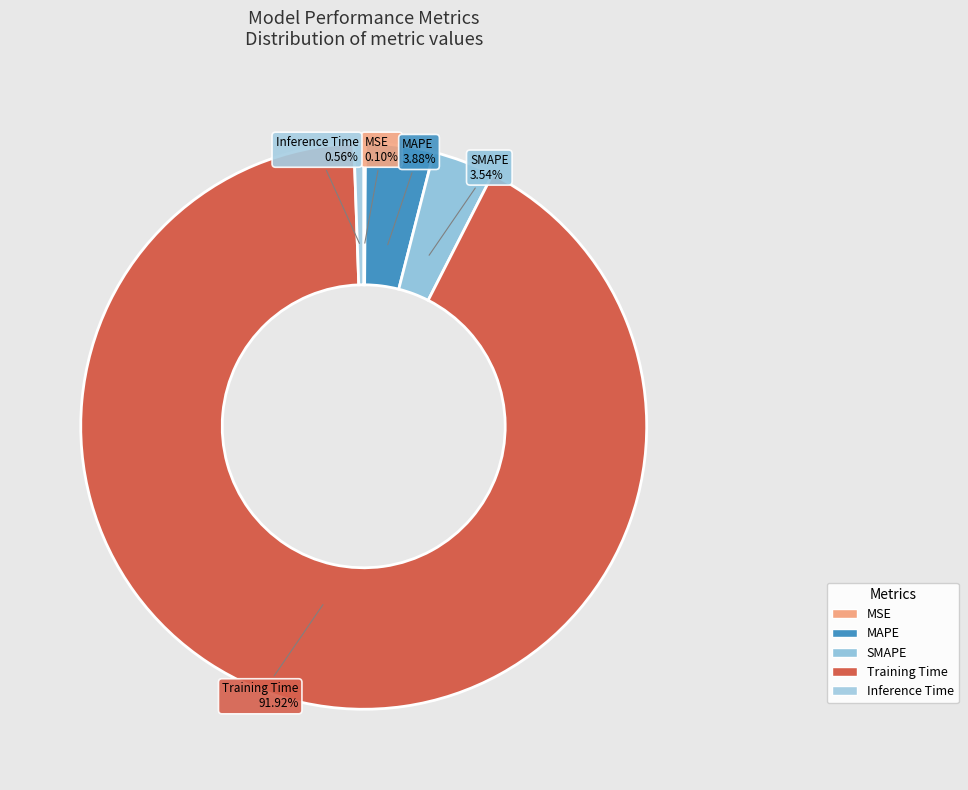

Which category accounts for the majority?

Training Time